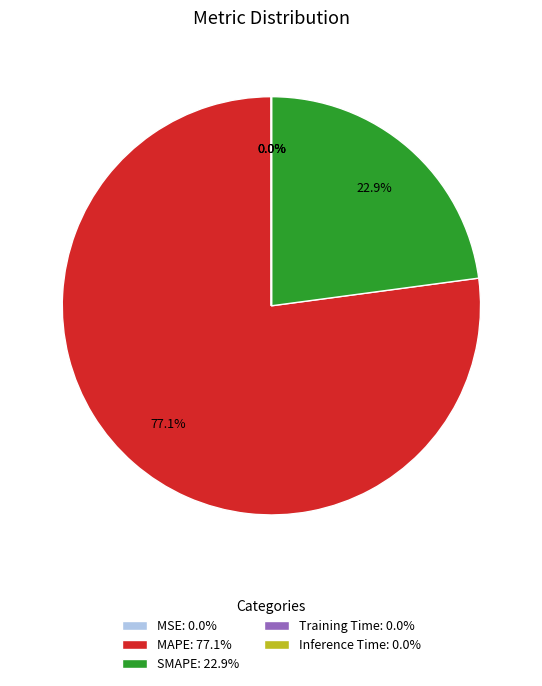

What portion of the pie excludes SMAPE: 22.9%?

77.1%